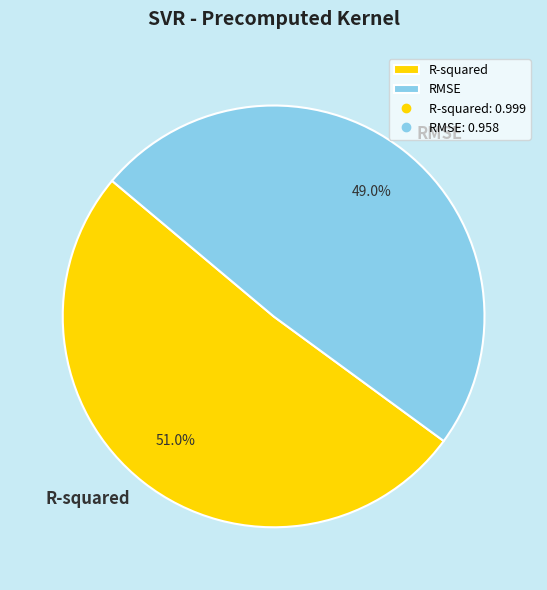

Which slice represents more than half of the pie?

R-squared